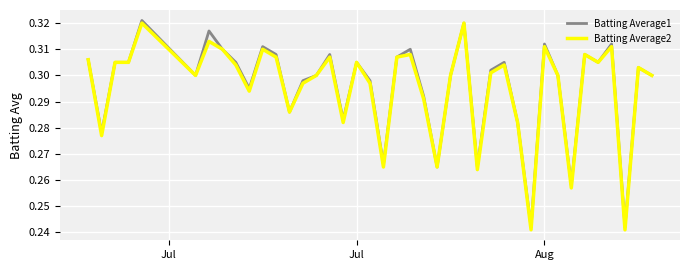

What are all the series names shown in the legend?

Batting Average1, Batting Average2